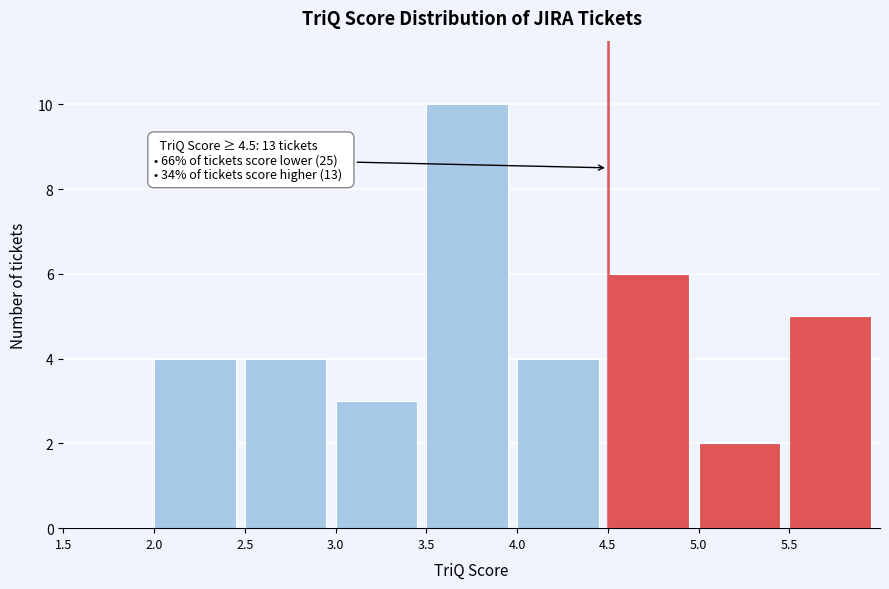

Which range on the x-axis has the tallest bar?

3.5 to 4.0